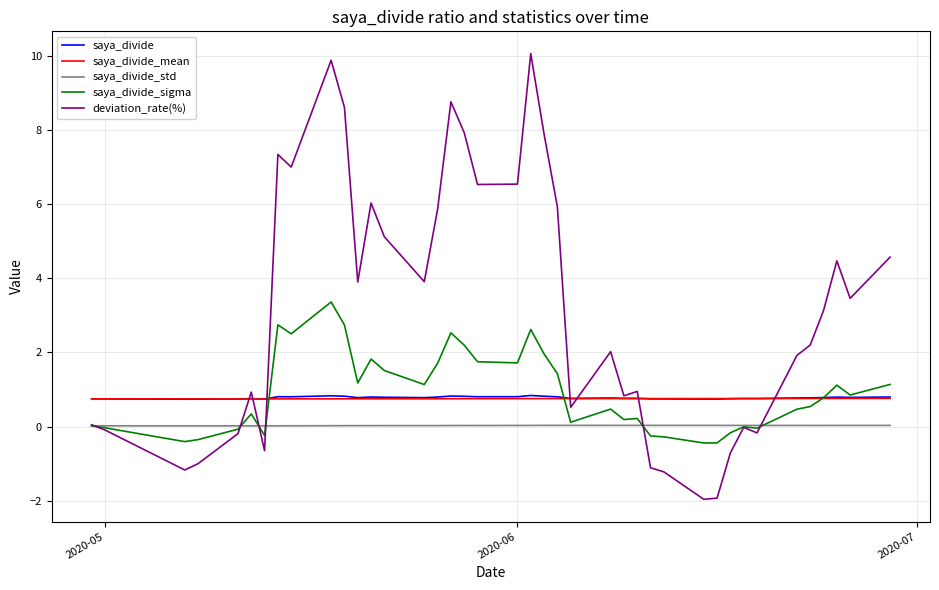

What is the greatest value displayed?

10.1